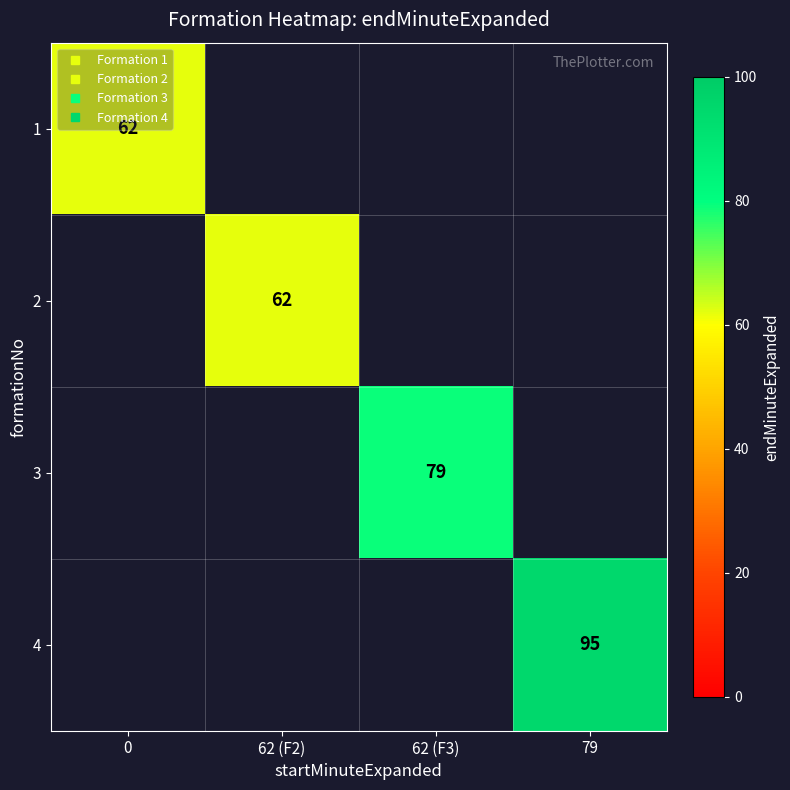

At 0, list the series in order from largest to smallest.

1, 2, 3, 4